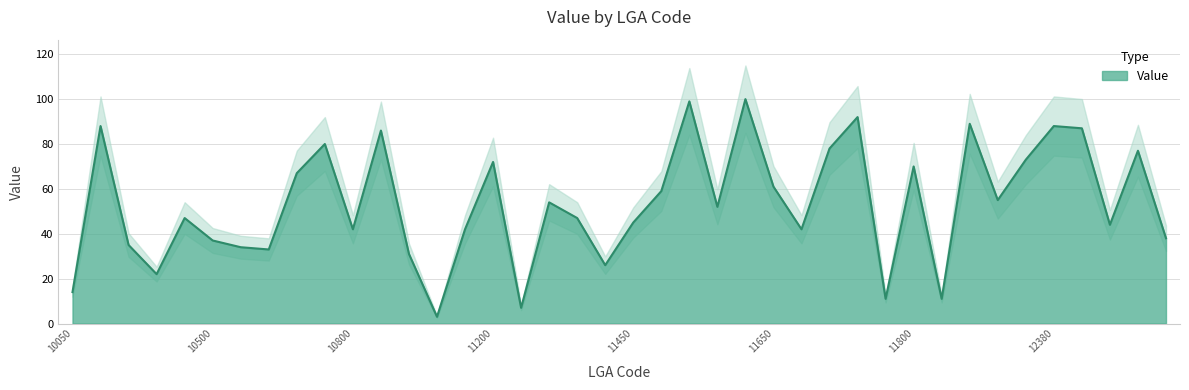

How many values exceed 52?

19